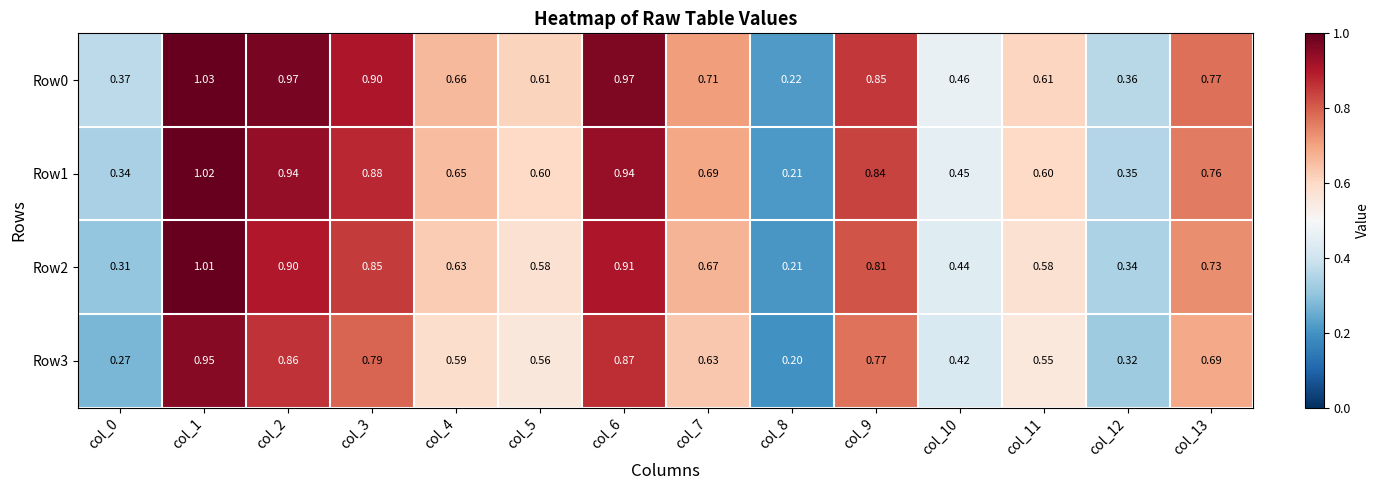

Is the value of Row3 at col_3 greater than the value of Row1 at col_0?

Yes